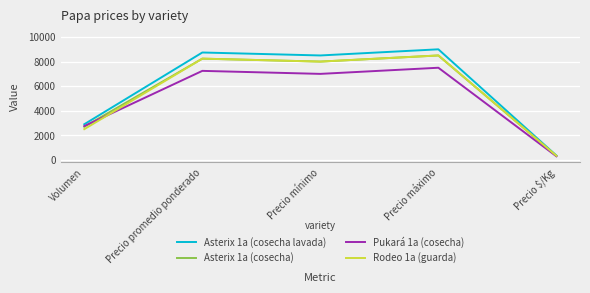

Rank the categories by Rodeo 1a (guarda) value from highest to lowest.

Precio máximo, Precio promedio ponderado, Precio mínimo, Volumen, Precio $/Kg